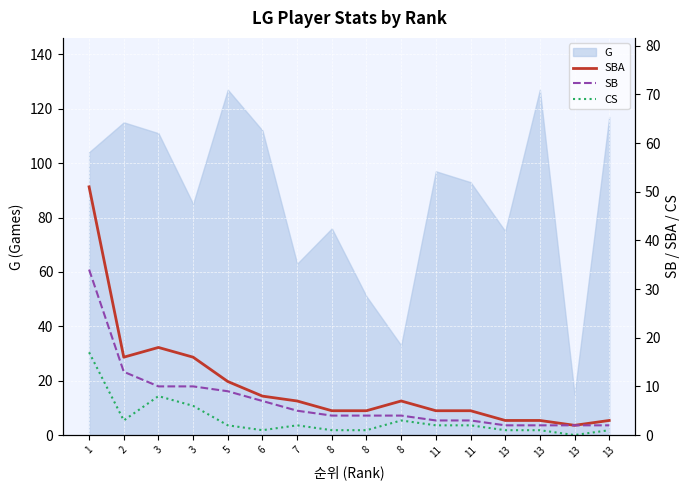

At 6, list the series in order from largest to smallest.

SBA, SB, CS